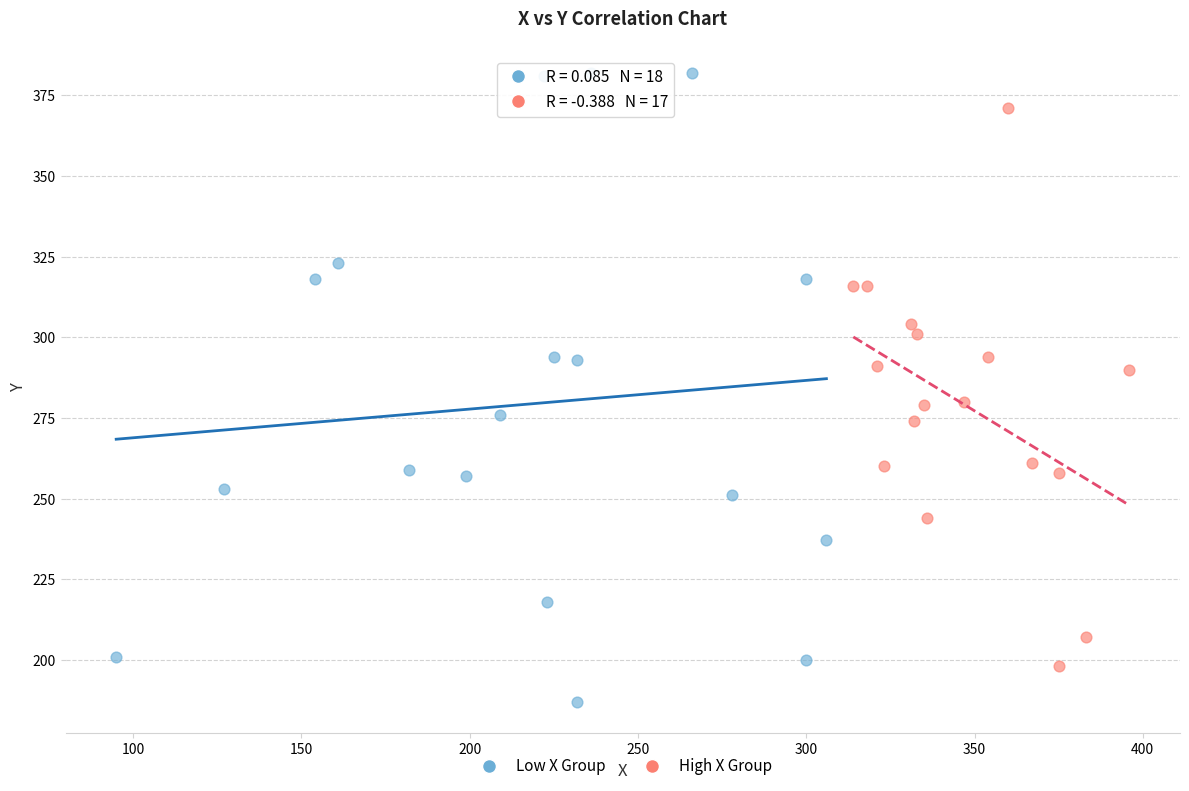

Which series contains the lowest Y value?

Low X Group